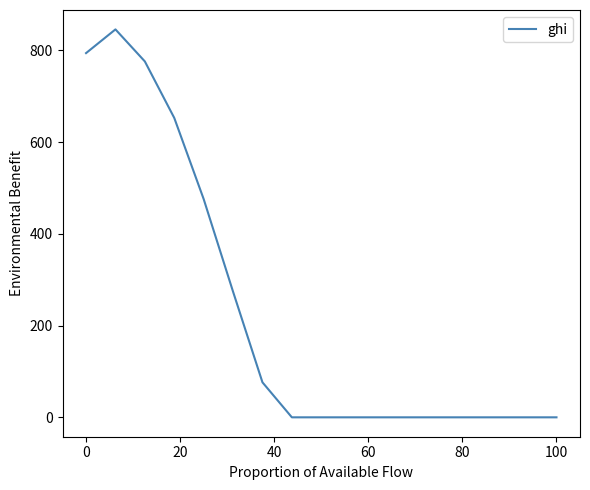

Reading right to left, extract all data points from this chart.

0.0	0.0	0.0	0.0	0.0	0.0	0.0	0.0	0.0	0.0	76.3	273.9	476.0	652.9	776.0	845.8	794.1